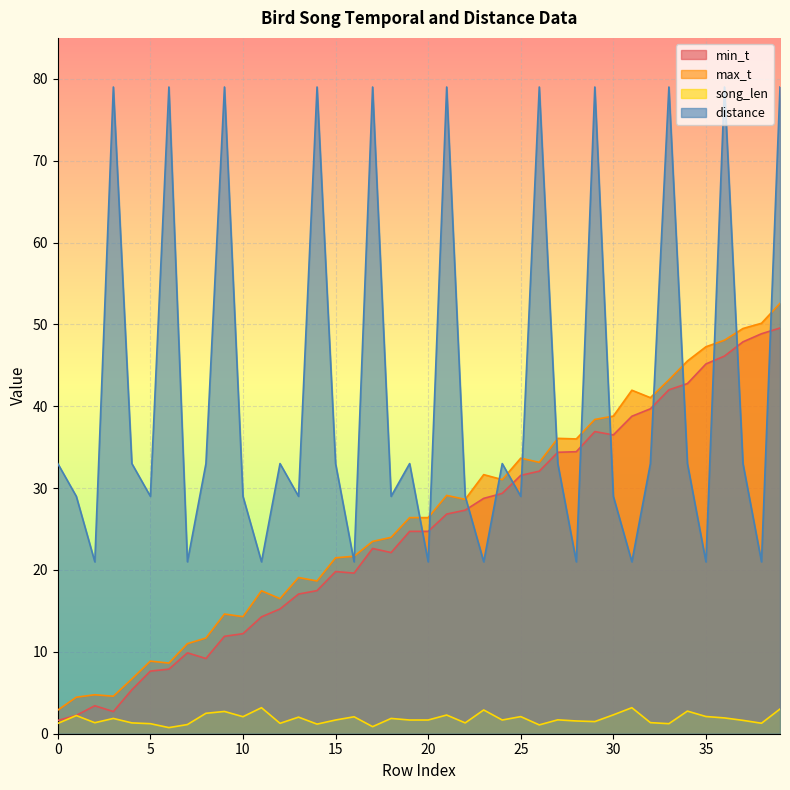

The value of song_len at 22 is 0.5. True or false?

False